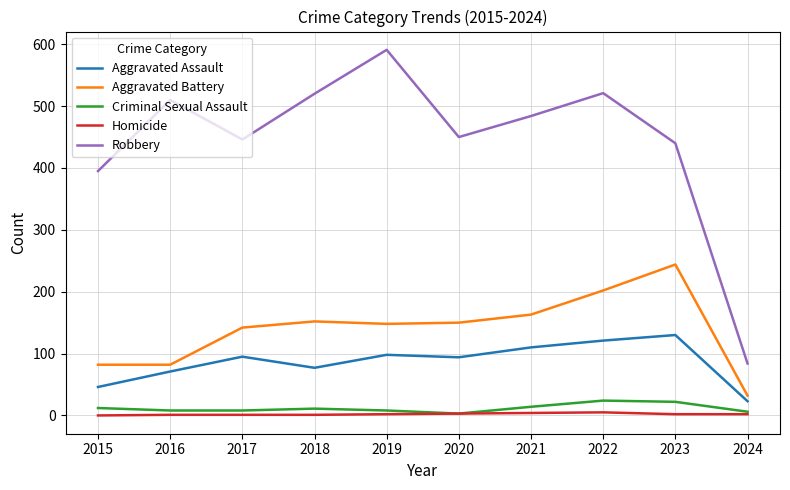

True or false: Robbery has a value of 446 at 2017.

True